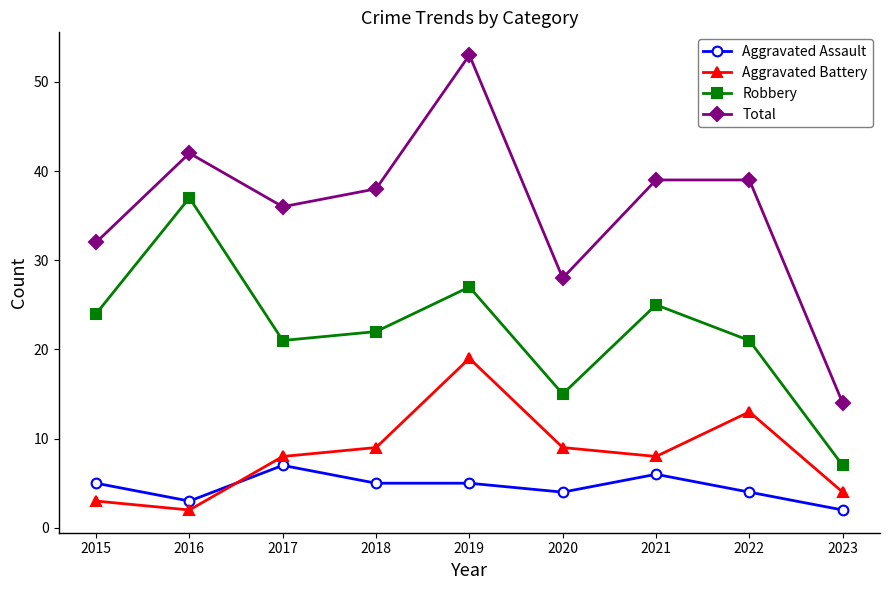

Which category has the highest value in the Total series?

2019